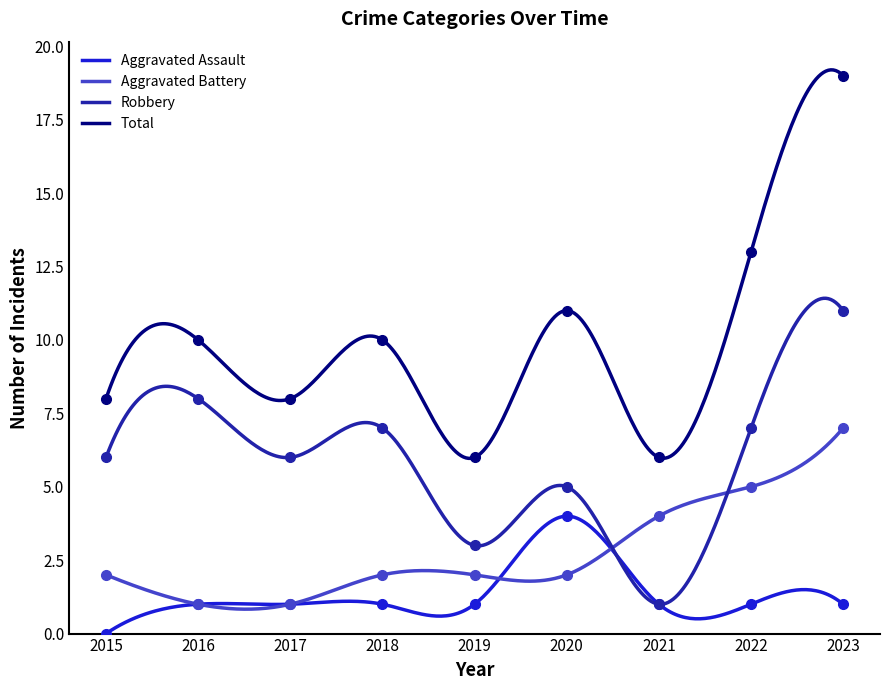

How many data points in Robbery are above 6?

4